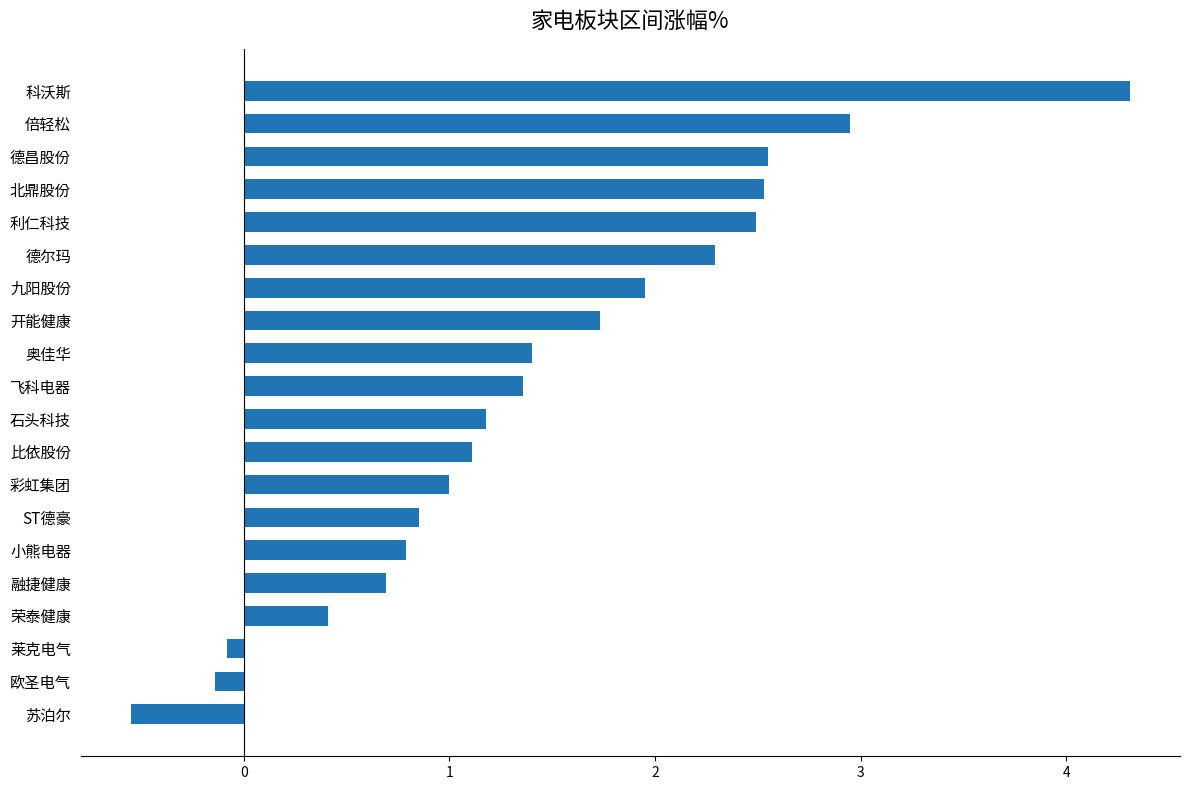

Approximately how many times larger is the value at 利仁科技 compared to 倍轻松?

0.8